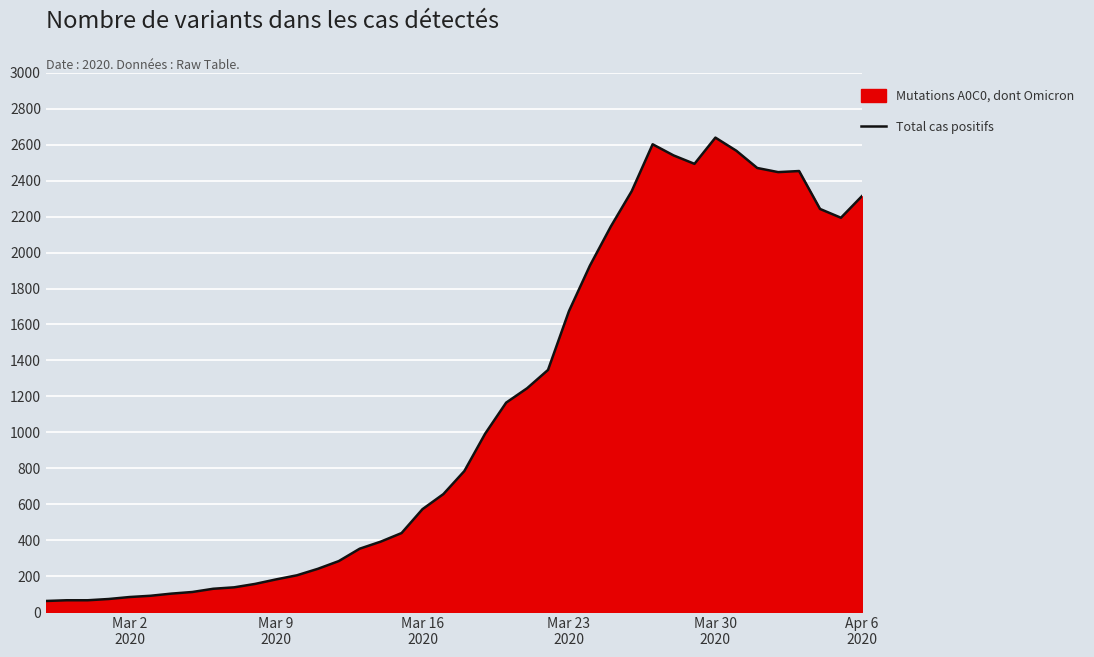

What is the greatest value displayed?

2640